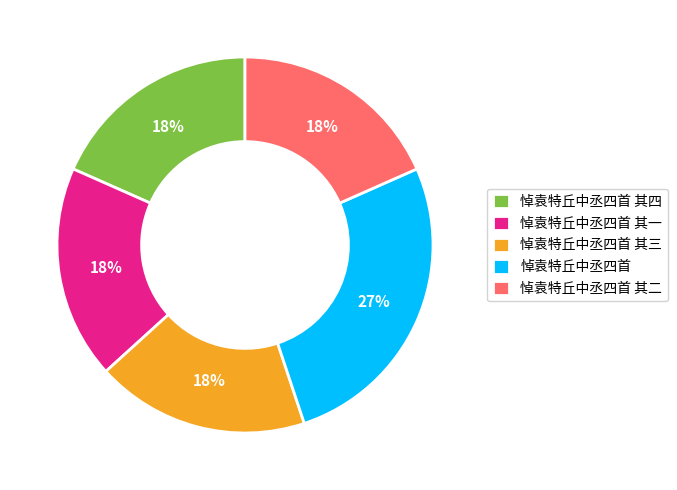

Combined, do 悼袁特丘中丞四首 and 悼袁特丘中丞四首 其一 account for over 50%?

No